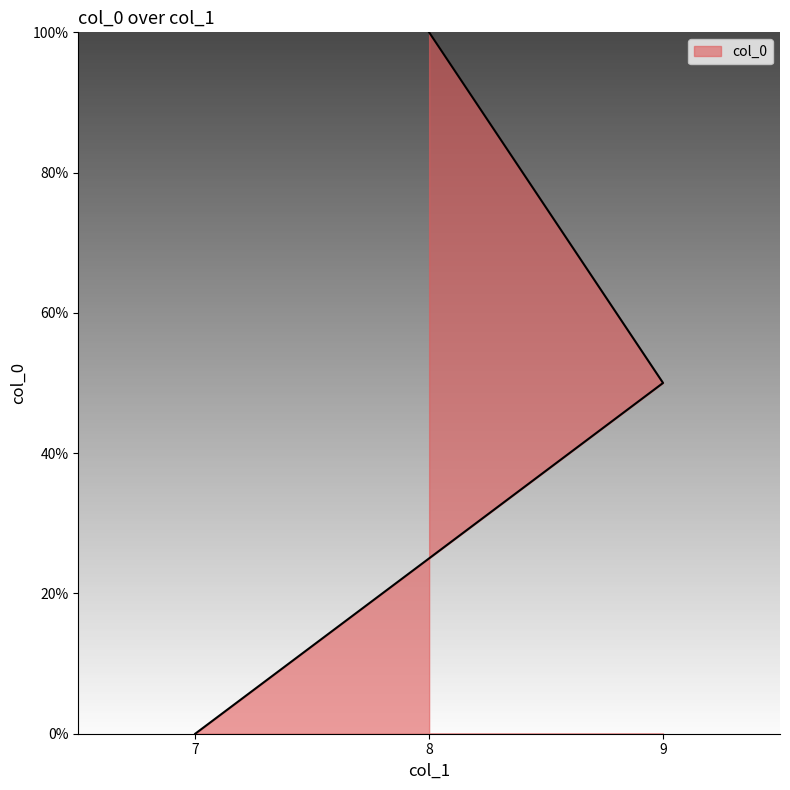

What is the difference between the maximum and minimum values?

100.0